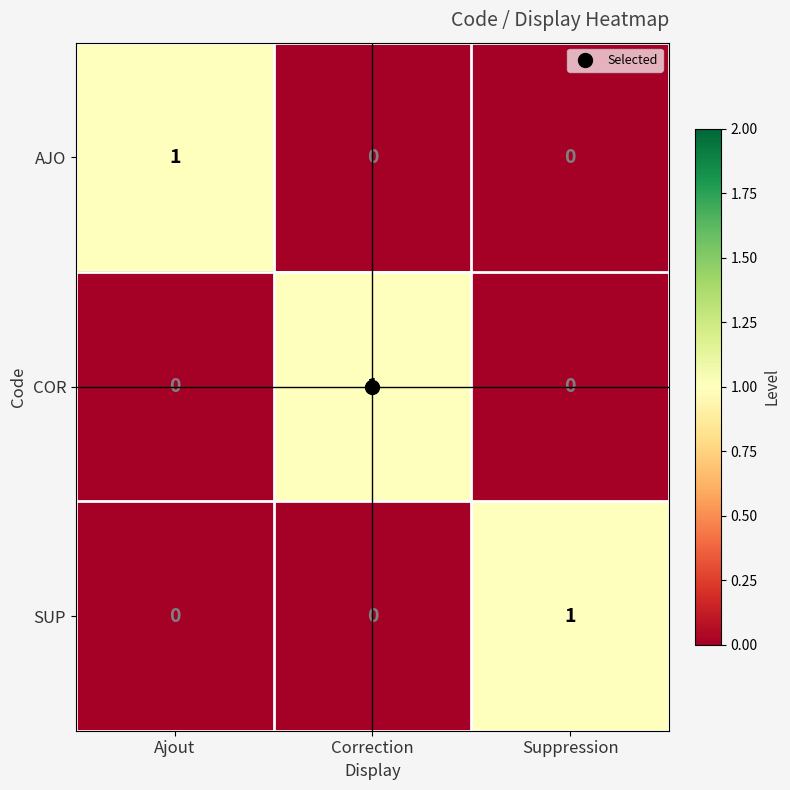

At how many categories does at least one series exceed 0?

3